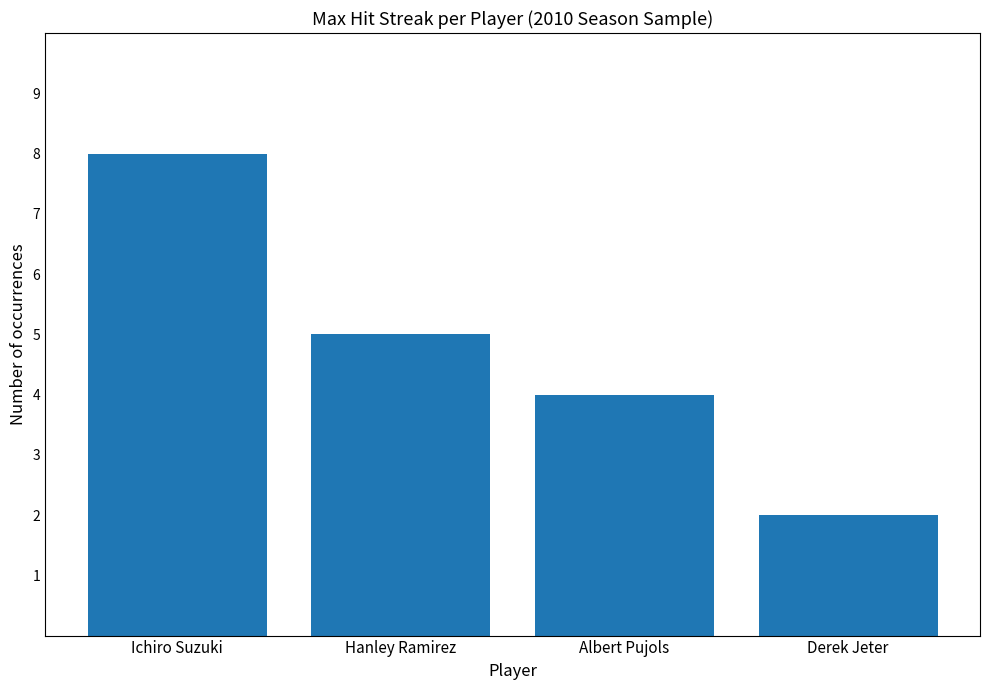

Reading left to right, extract all data points from this chart.

8	5	4	2